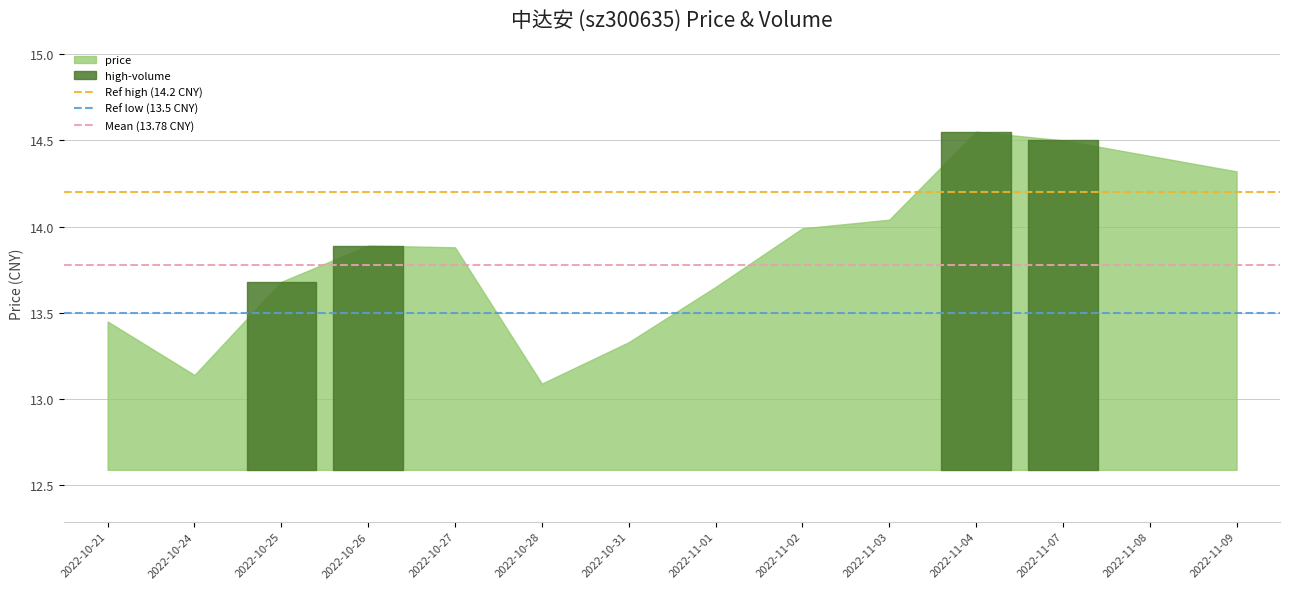

How many lines are shown in the chart?

3